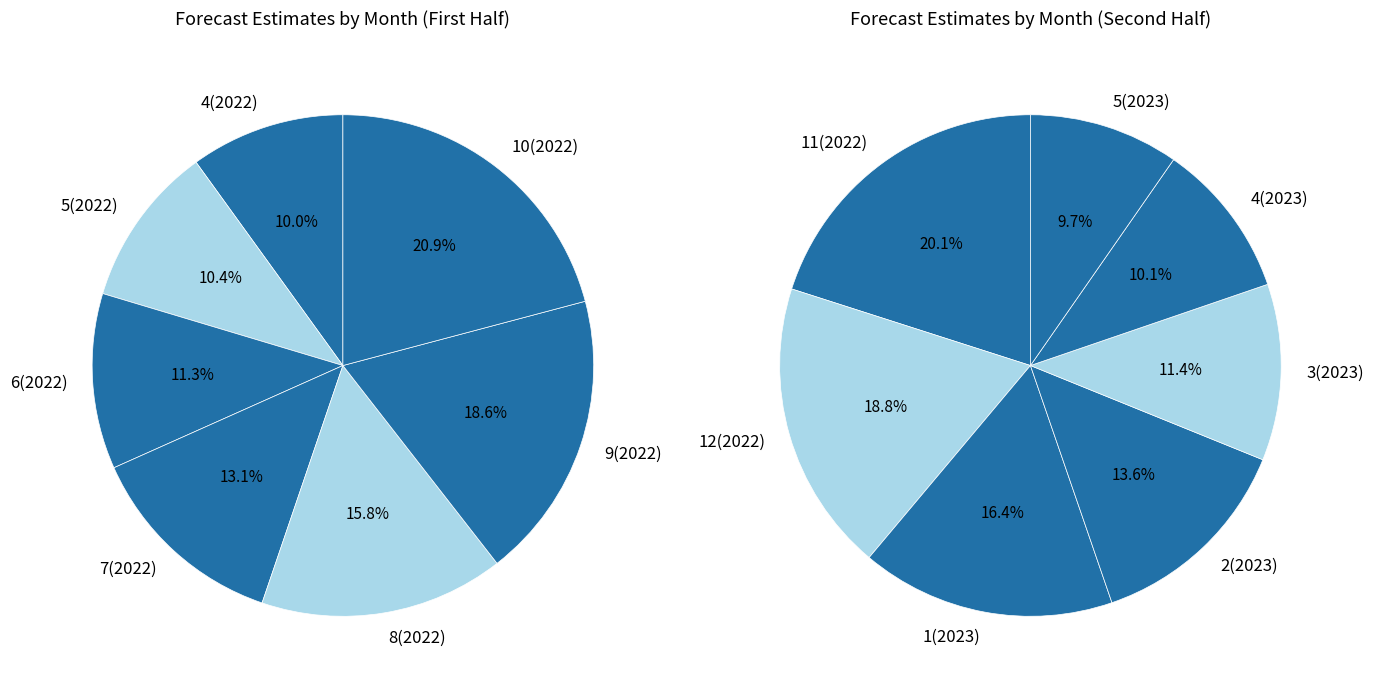

How many slices are in this pie chart?

14